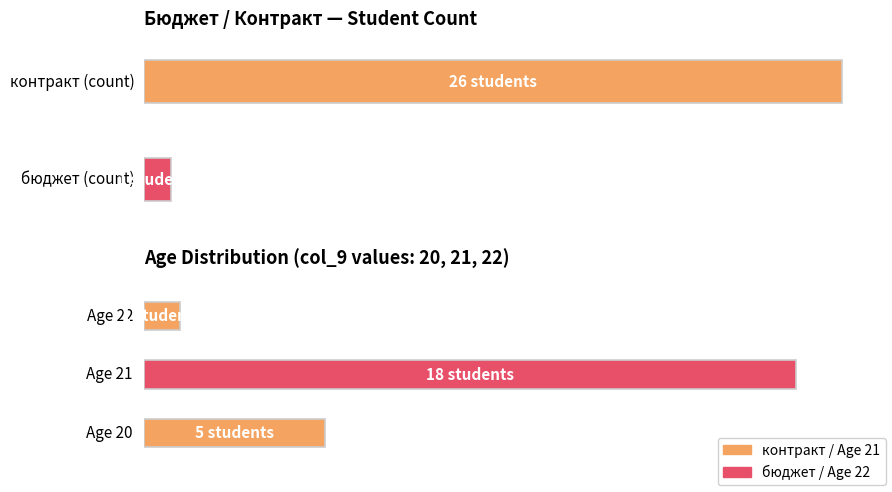

At which category does the chart reach its minimum across all series?

бюджет